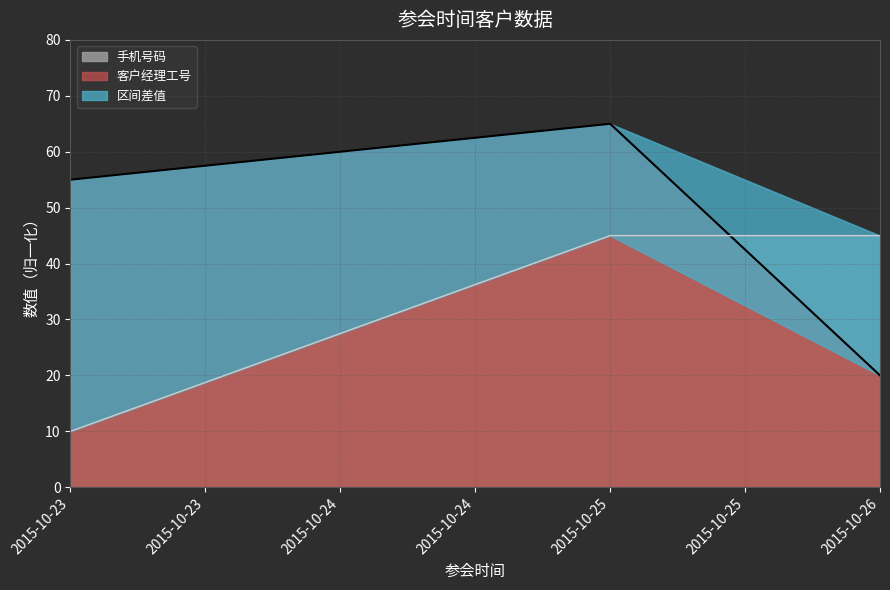

Read the 客户经理工号 value at 2015-10-25.

65.0